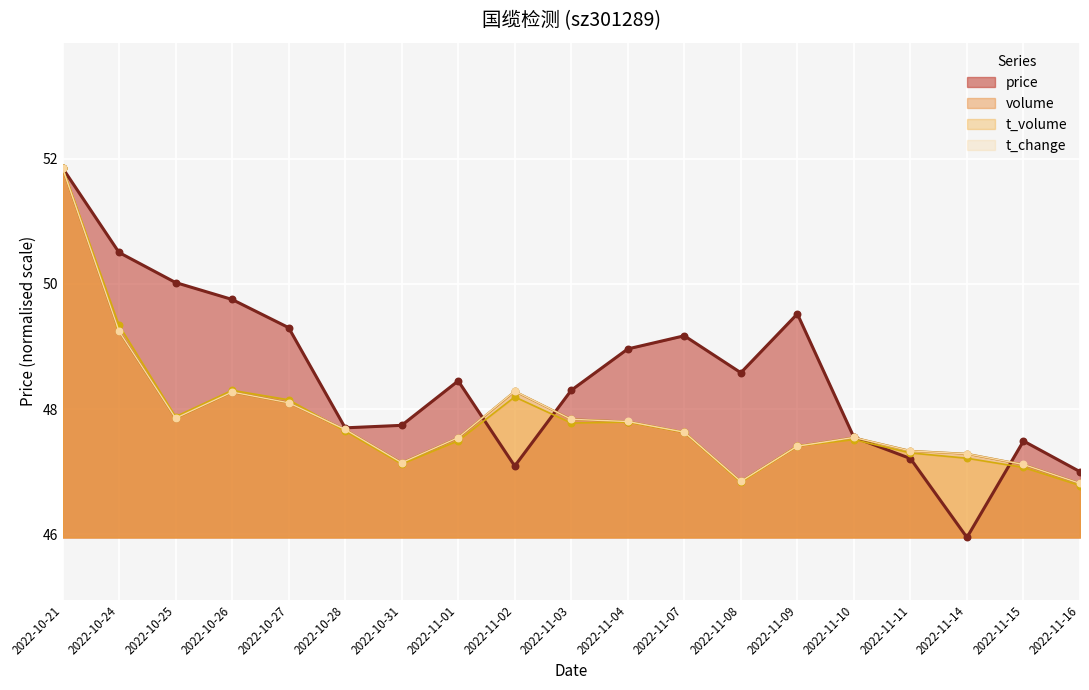

Which series has the largest total across all categories?

price